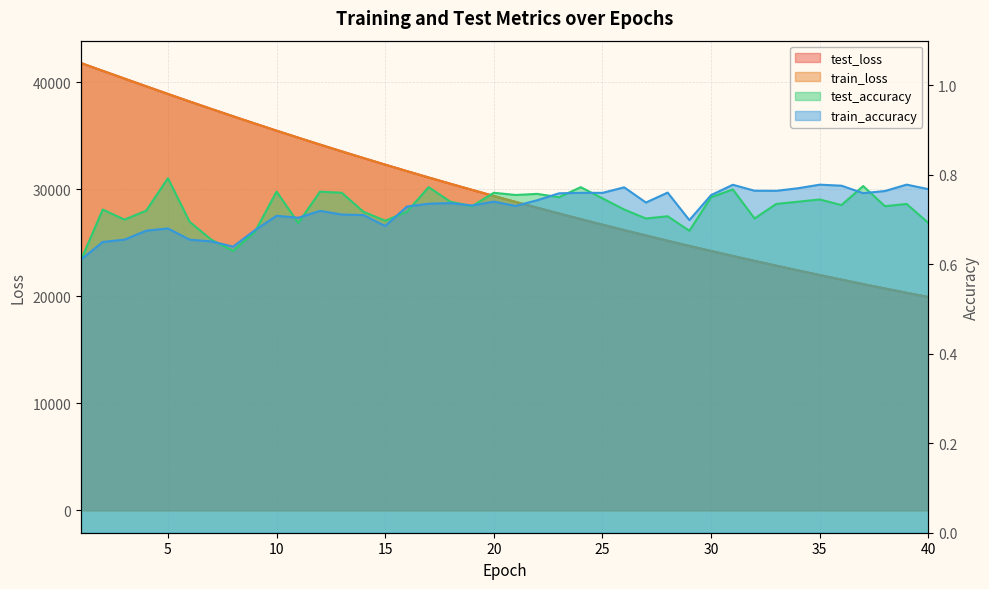

Rank the categories by train_accuracy value from lowest to highest.

1, 8, 2, 7, 6, 3, 4, 9, 5, 15, 29, 11, 10, 14, 13, 12, 16, 21, 19, 17, 18, 27, 20, 22, 30, 23, 37, 25, 24, 28, 38, 33, 32, 40, 34, 26, 36, 31, 35, 39